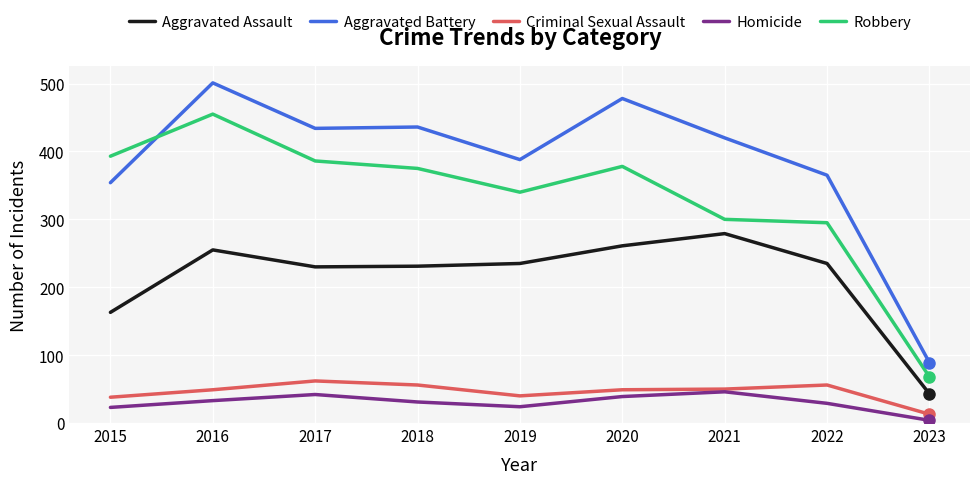

The value of Robbery at 2019 is 340. True or false?

True